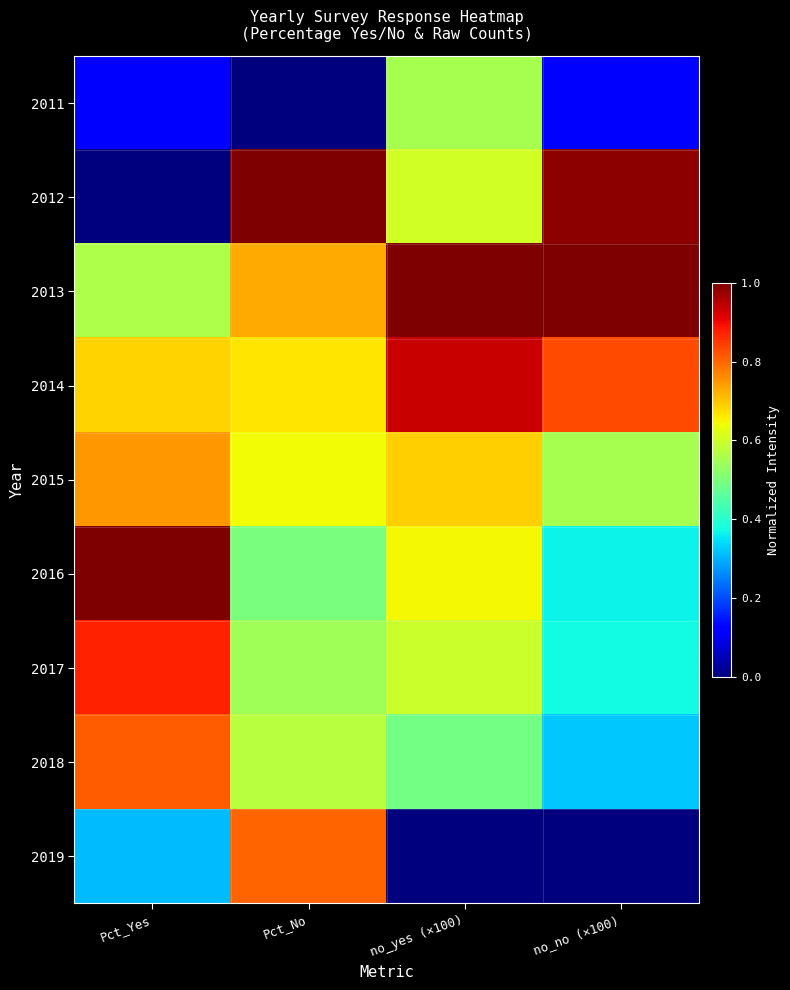

Which has a higher value, no_no (×100) or Pct_No?

no_no (×100)